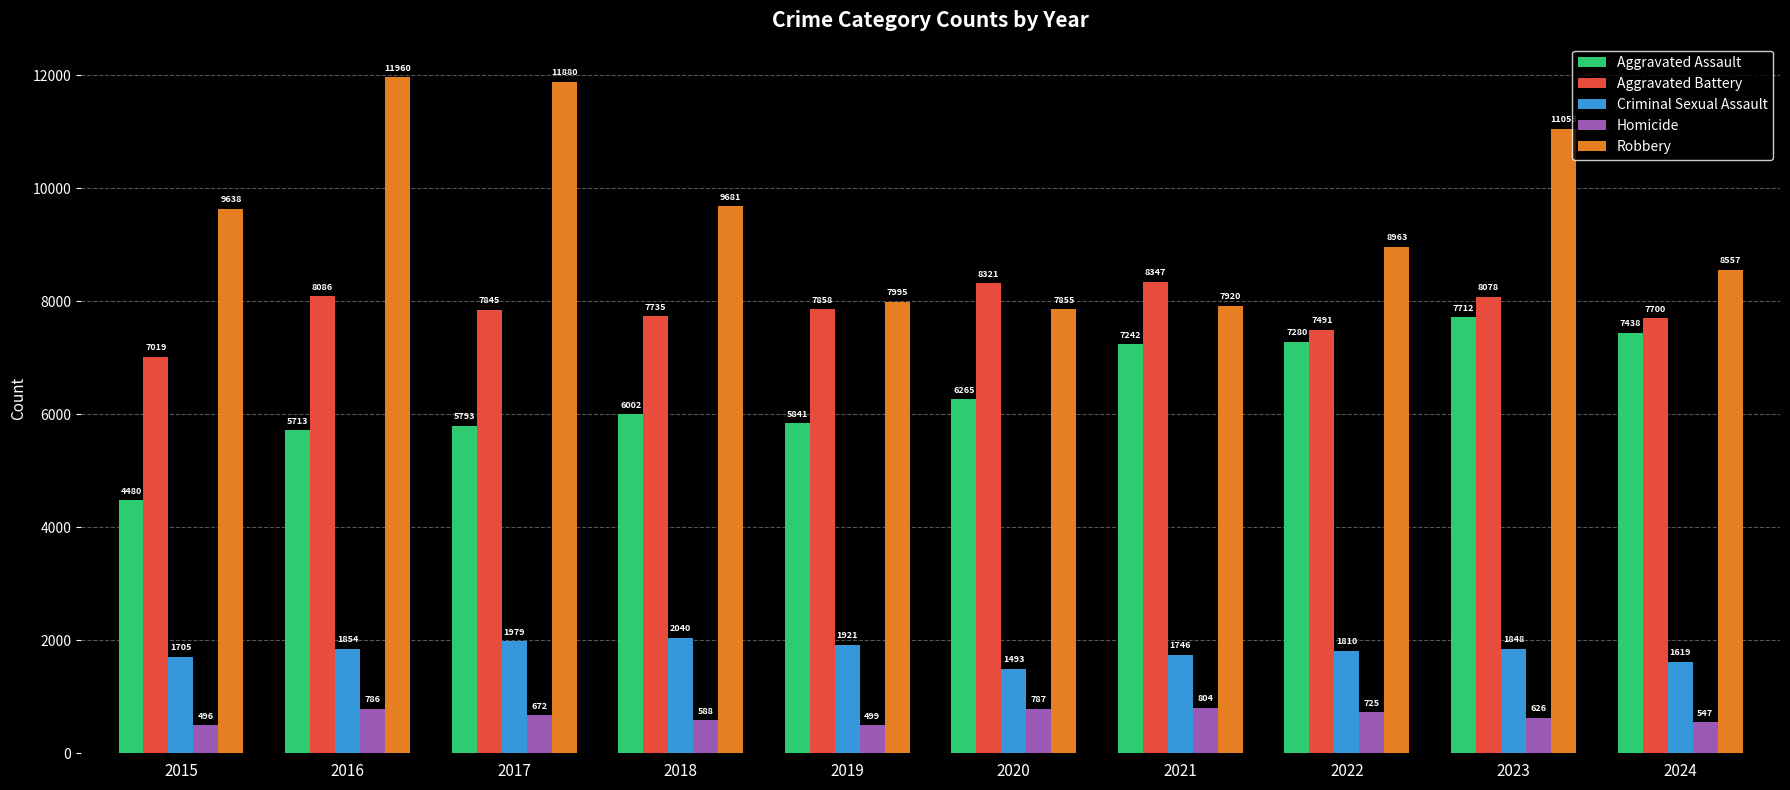

The value of Homicide at 2023 is 626. True or false?

True